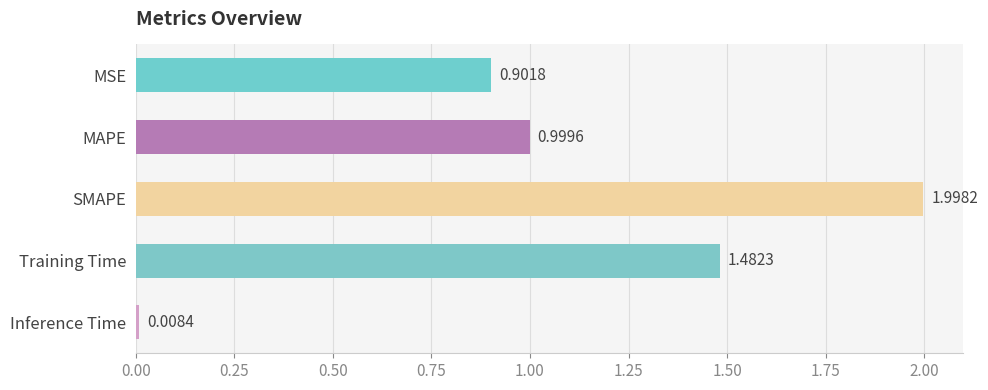

Rank the categories by value from lowest to highest.

Inference Time, MSE, MAPE, Training Time, SMAPE